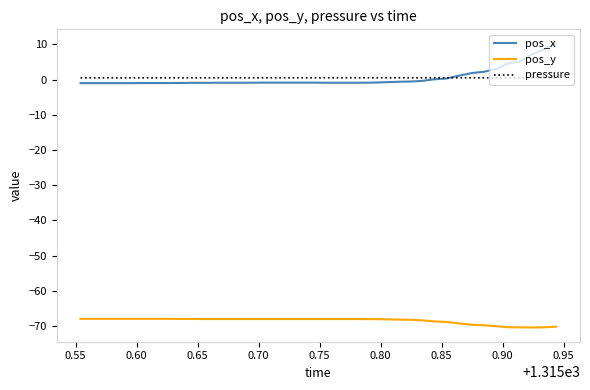

True or false: pressure has more than 1 interior local peaks.

True